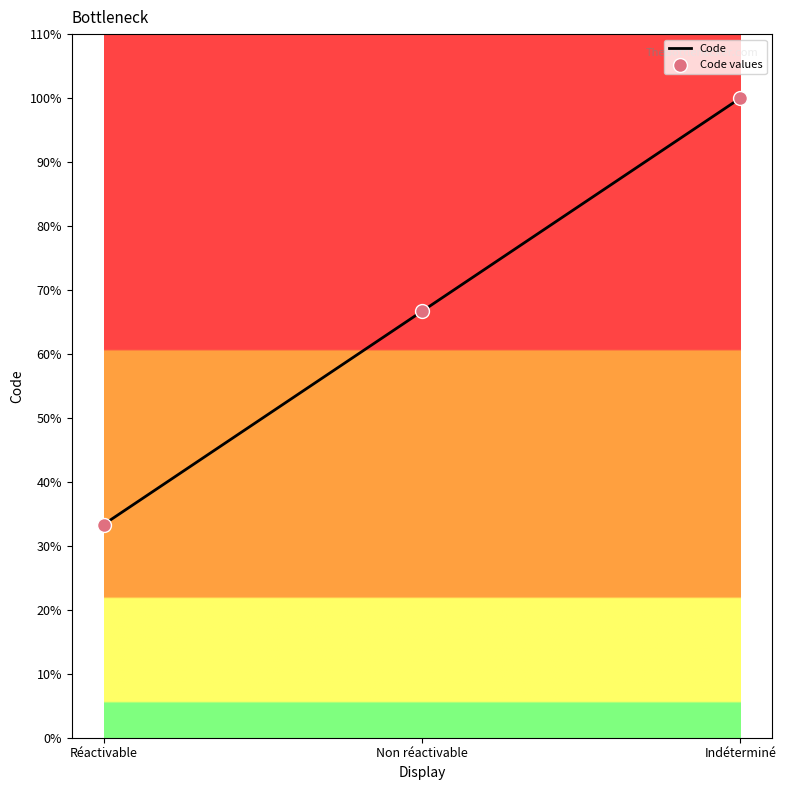

Between Non réactivable and Réactivable, which is larger?

Non réactivable